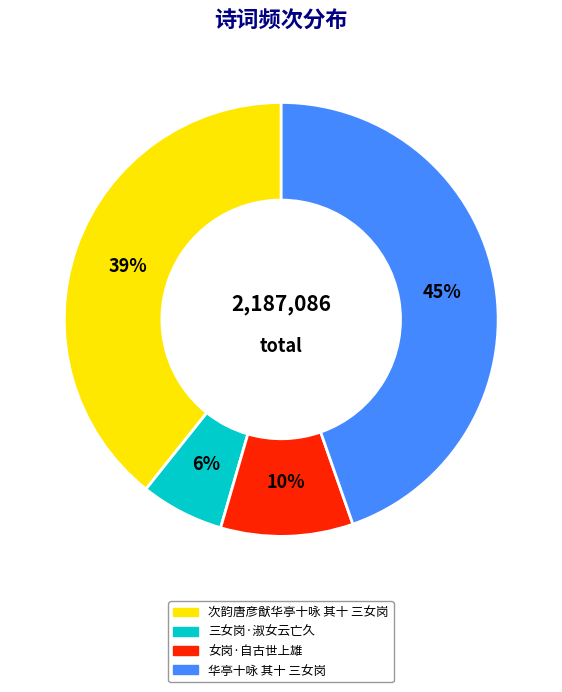

To the nearest percent, what is the average slice percentage?

25%